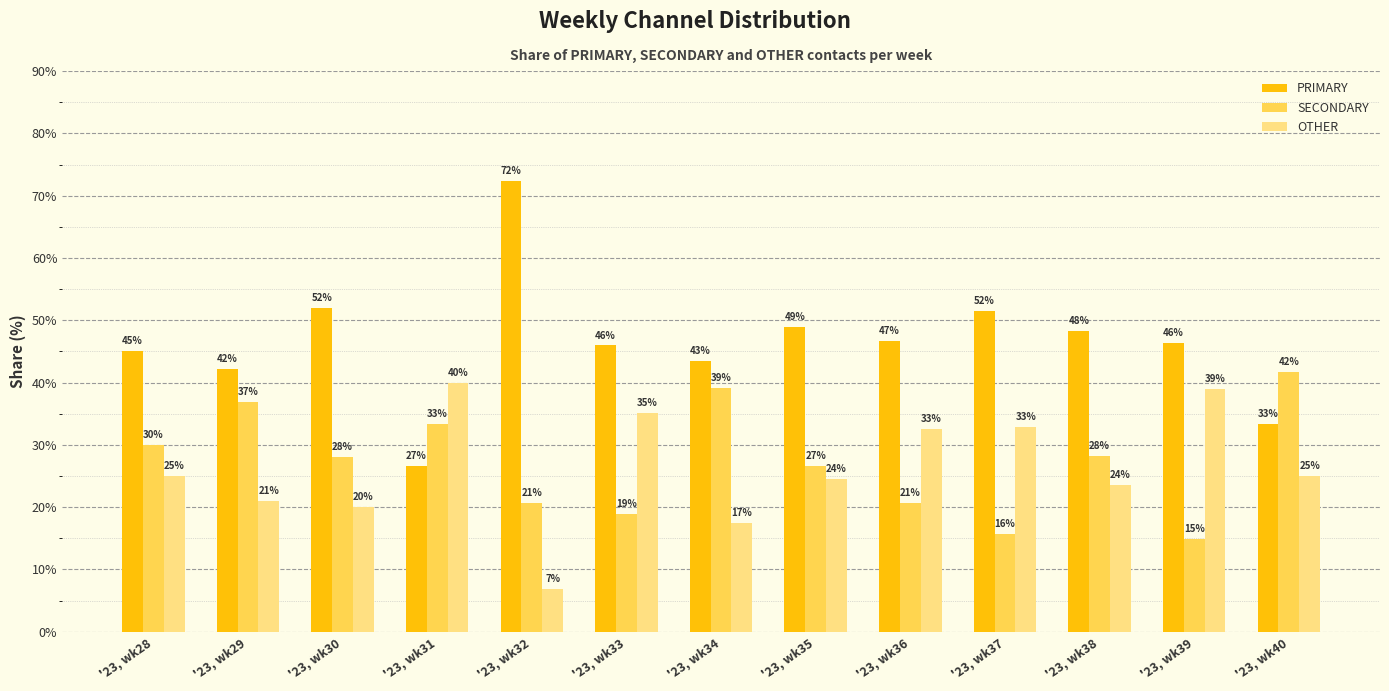

How many bars are there in each group?

3